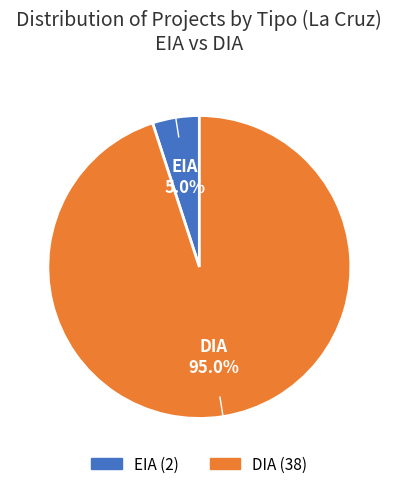

True or false: DIA accounts for 99% of the total.

False